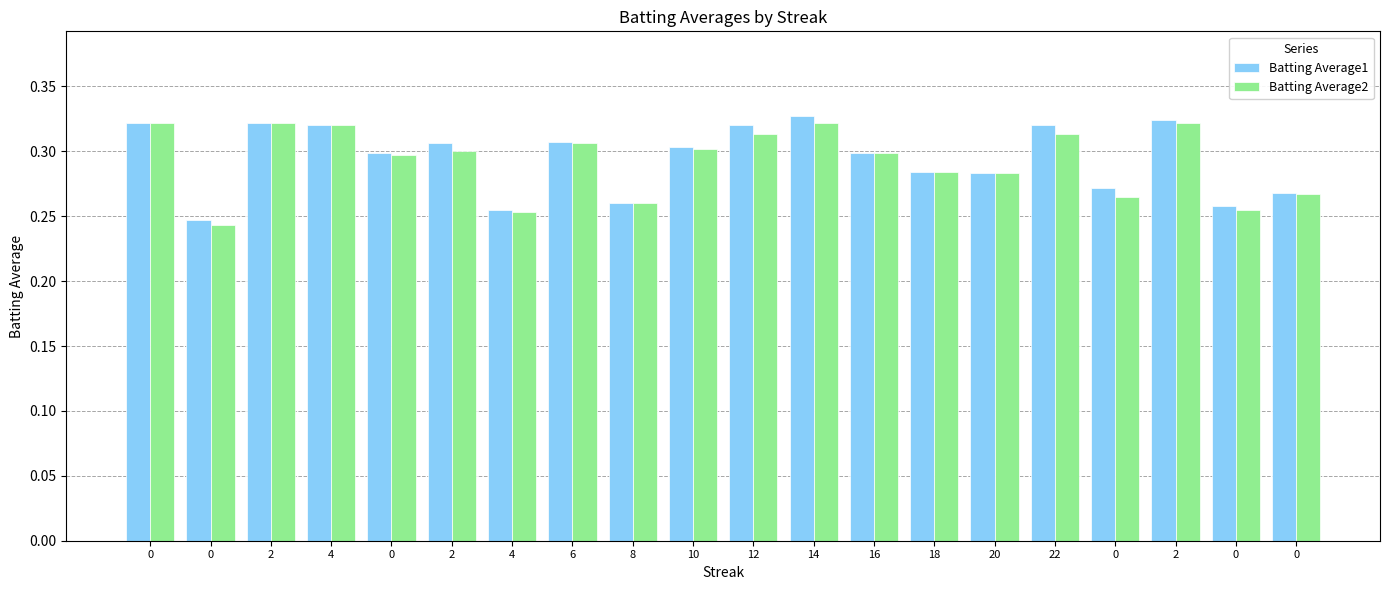

True or false: Batting Average1 has a value of 0.3 at 18.

True